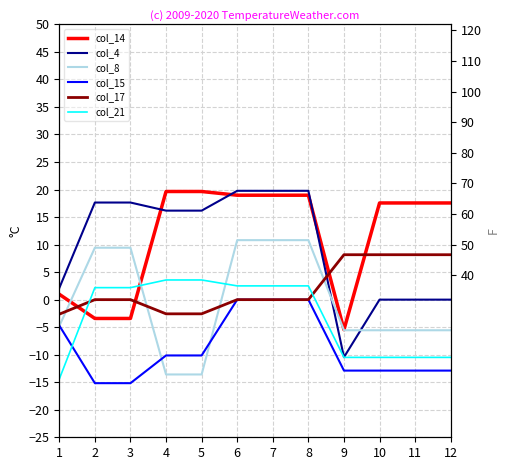

The col_4 series shows -9.7 at 12. True or false?

False